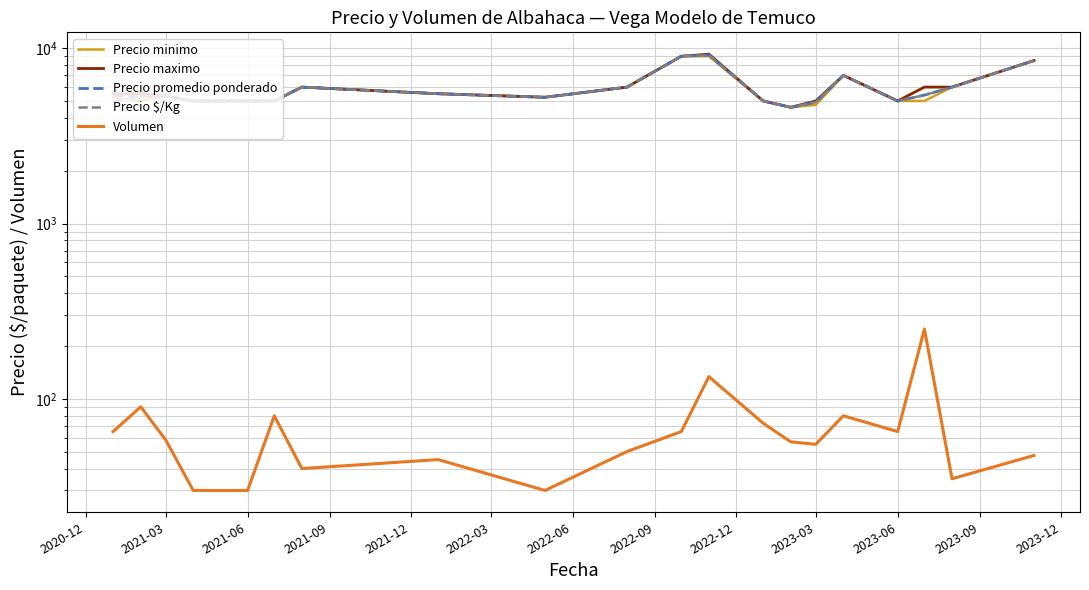

Reading right to left, what are all the values shown in this chart?

Precio minimo: 8500.0	6000.0	5000.0	5000.0	7000.0	4750.0	4600.0	5000.0	9000.0	9000.0	6000.0	5250.0	5500.0	6000.0	5000.0	5000.0	5000.0	5333.3	5000.0	5250.0
Precio maximo: 8500.0	6000.0	6000.0	5000.0	7000.0	5000.0	4600.0	5000.0	9250.0	9000.0	6000.0	5250.0	5500.0	6000.0	5000.0	5000.0	5000.0	5333.3	5500.0	5500.0
Precio promedio ponderado: 8500.0	6000.0	5400.0	5000.0	7000.0	4925.0	4600.0	5000.0	9125.0	9000.0	6000.0	5250.0	5500.0	6000.0	5000.0	5000.0	5000.0	5333.3	5282.5	5400.0
Precio $/Kg: 8500.0	6000.0	5400.0	5000.0	7000.0	4925.0	4600.0	5000.0	9125.0	9000.0	6000.0	5250.0	5500.0	6000.0	5000.0	5000.0	5000.0	5333.3	5282.5	4941.8
Volumen: 47.5	35.0	250.0	65.0	80.0	55.0	56.8	72.5	133.8	65.0	50.0	30.0	45.0	40.0	80.0	30.0	30.0	58.3	90.0	65.0